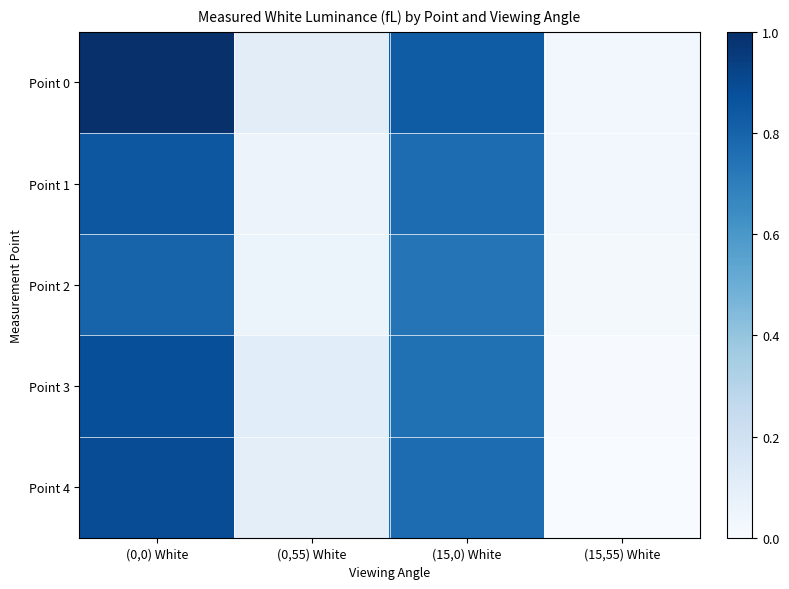

Which series has the widest spread of values?

Point 0